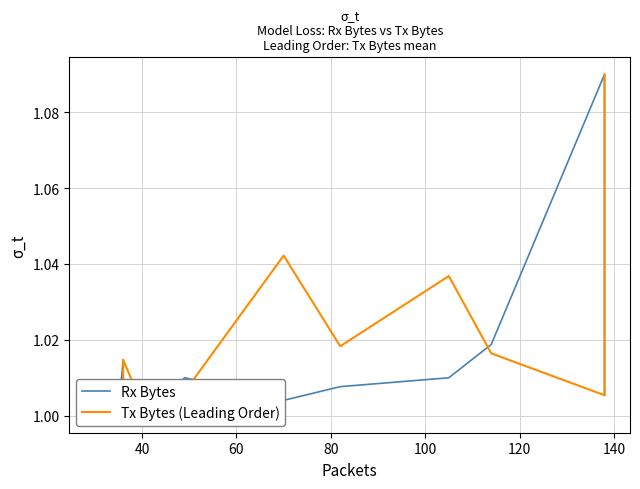

True or false: Tx Bytes (Leading Order) has more than 1 interior local peaks.

True